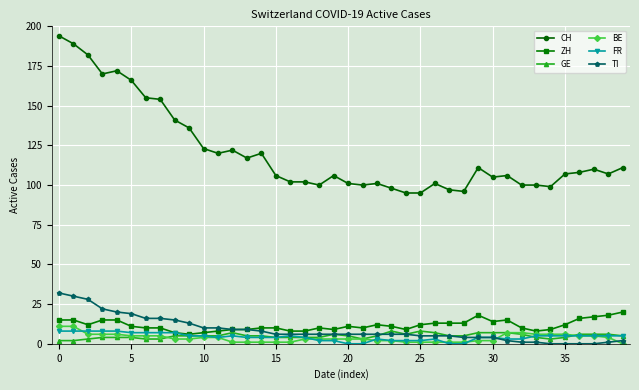

What is the average value of the GE series?

5